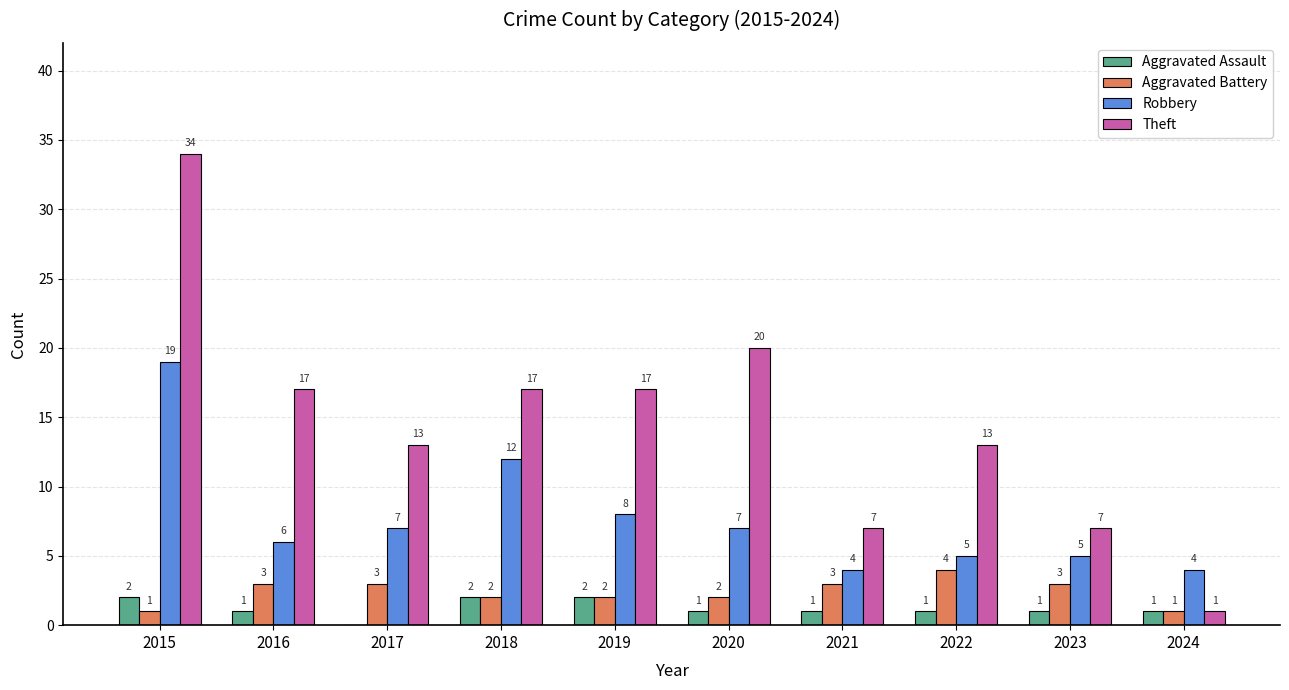

Which series changed the most between 2018 and 2020?

Robbery